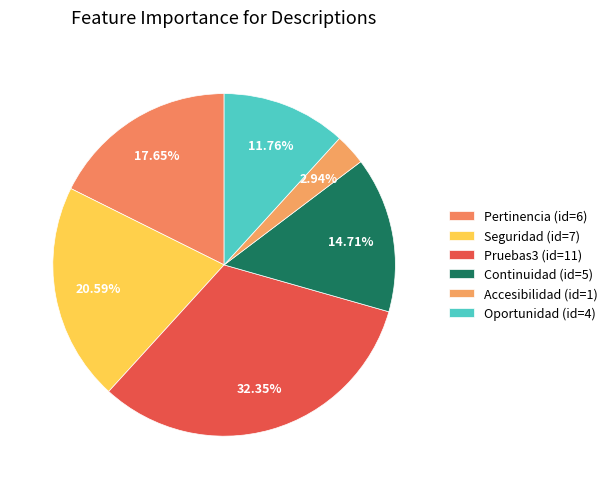

Count the number of slices in the pie.

6